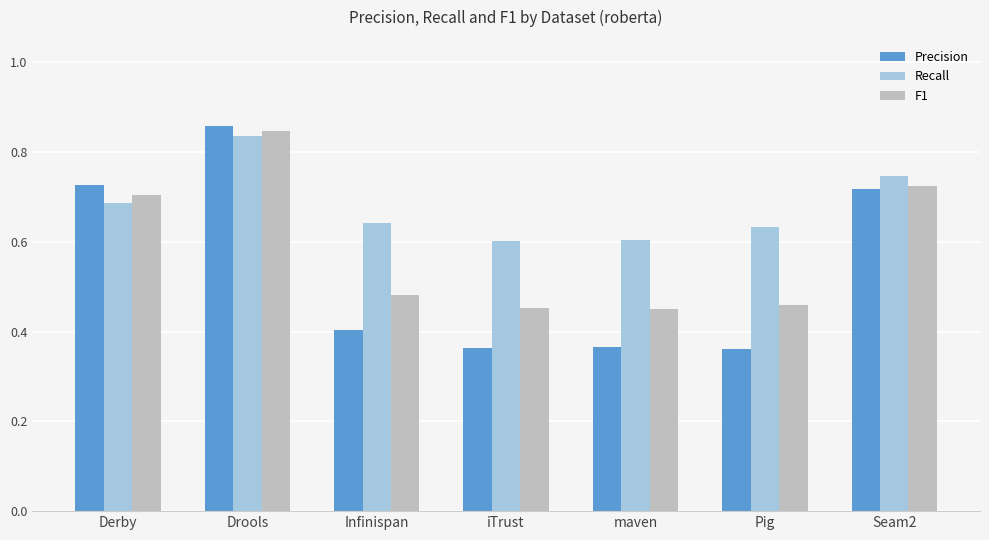

Does the chart contain stacked bars?

No